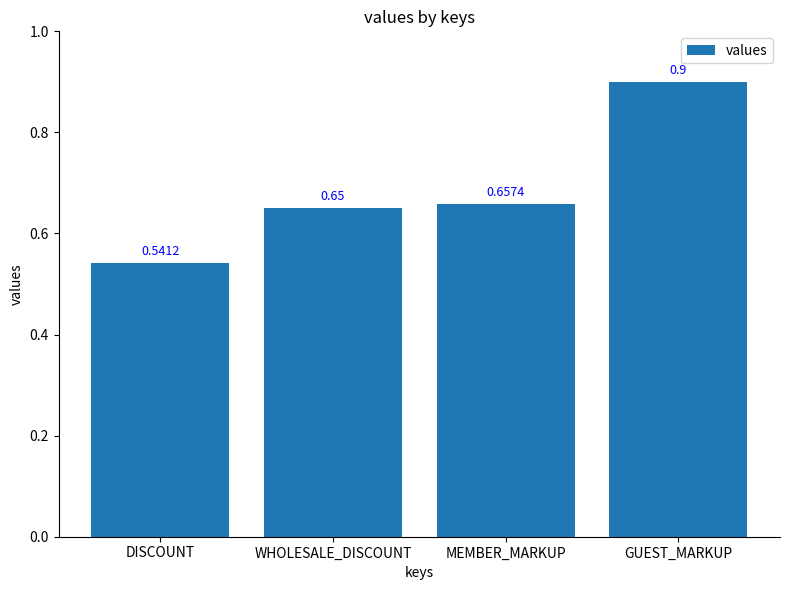

Which label corresponds to the largest value in the chart?

GUEST_MARKUP